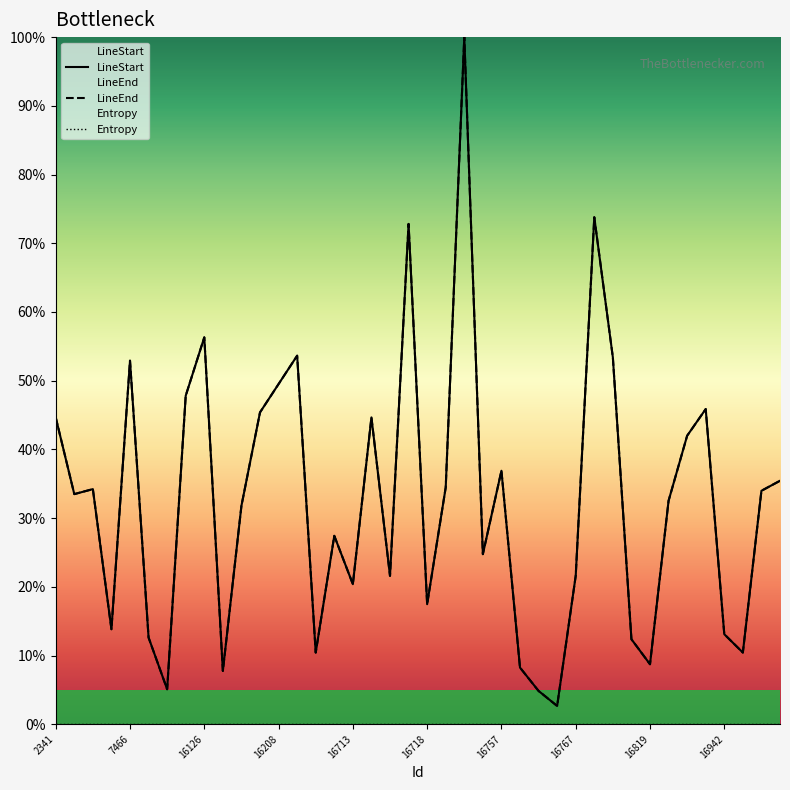

Is it true that LineStart equals 53.6 at 16209?

True